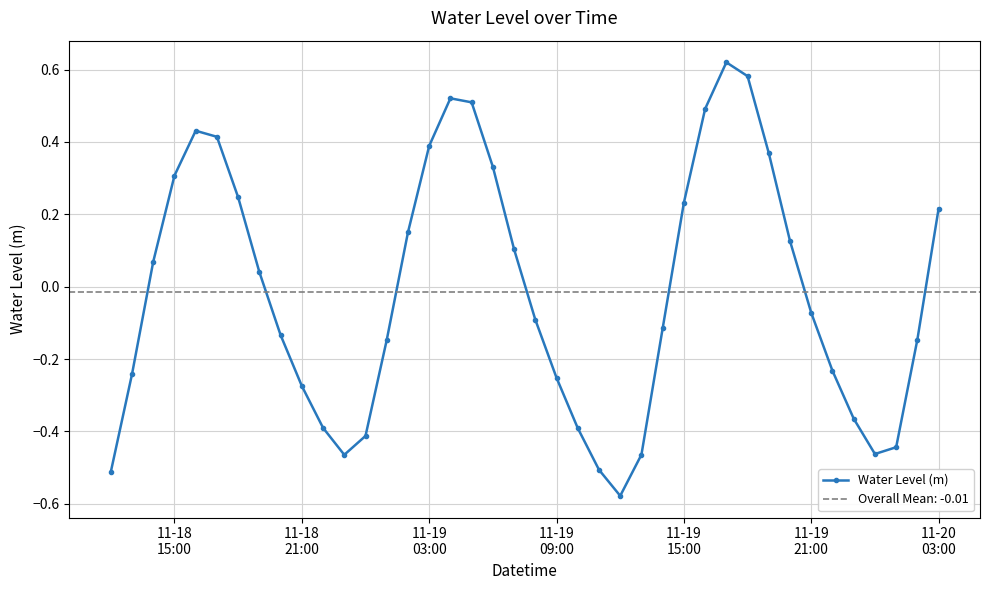

What is the greatest value displayed?

0.6